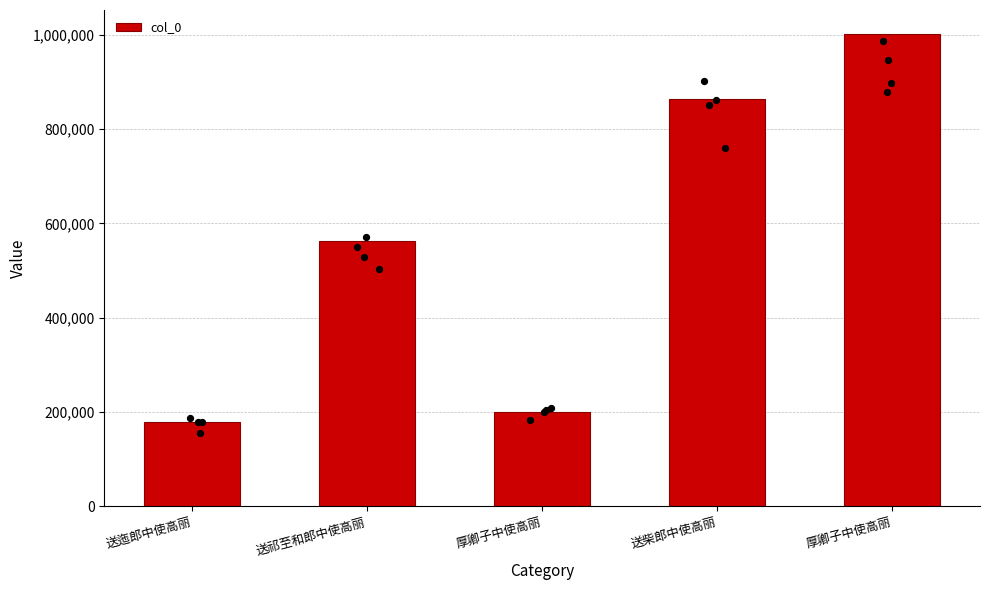

Between 送迤郎中使高丽 and 送柴郎中使高丽, which is larger?

送柴郎中使高丽